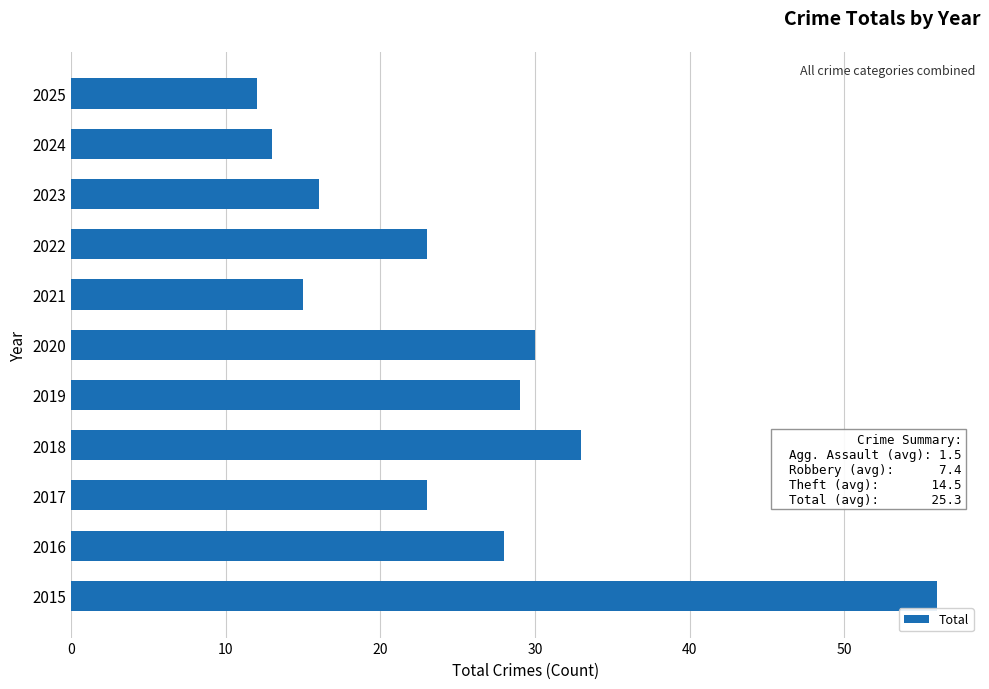

What is the change in value from 2023 to 2025?

-4